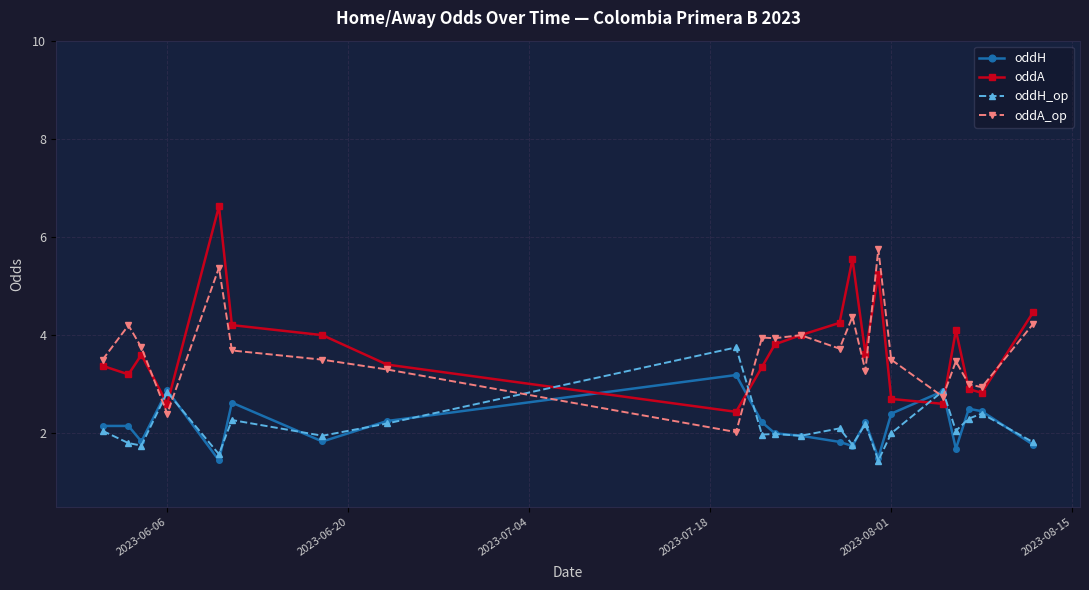

How many distinct data groups are displayed?

4